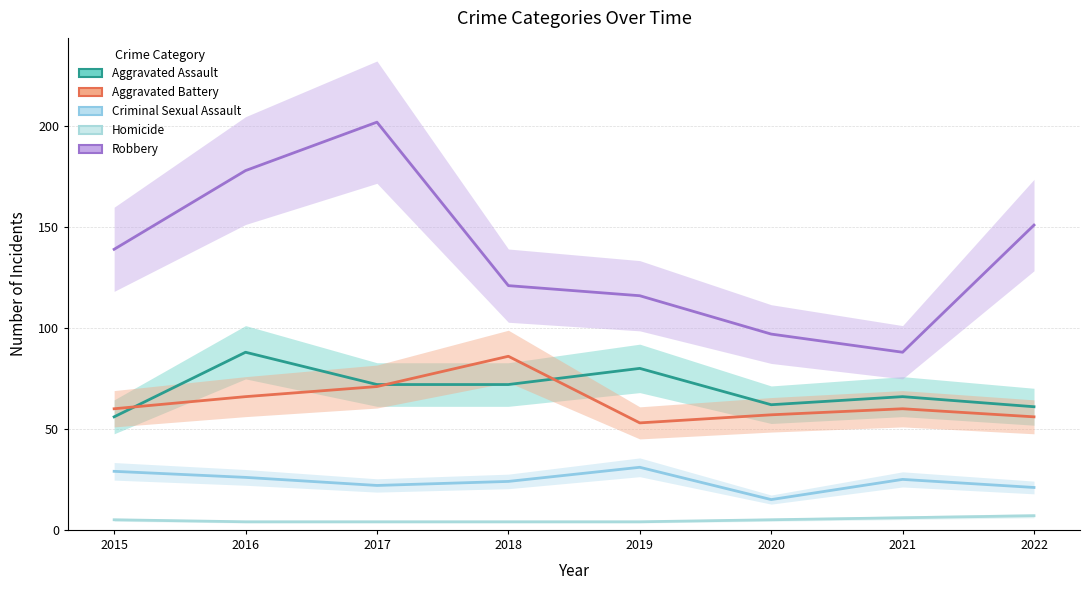

At which category does the chart reach its peak across all series?

2017